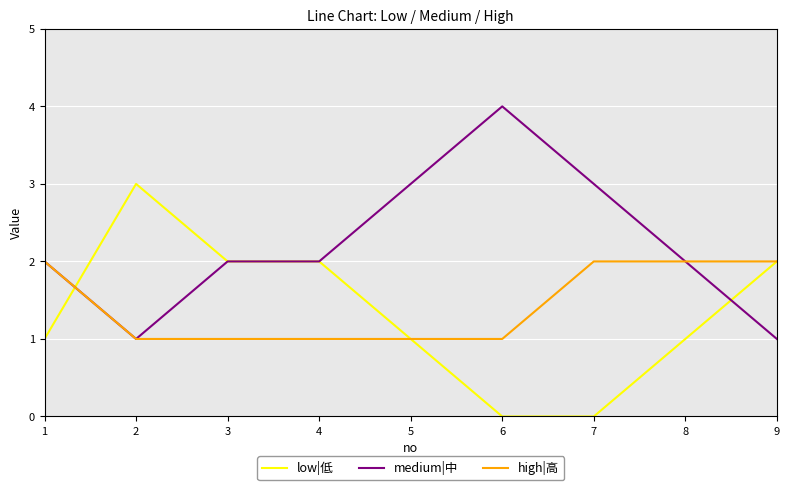

Reading left to right, transcribe all the data shown in this chart.

low|低: 1=1	2=3	3=2	4=2	5=1	6=0	7=0	8=1	9=2
medium|中: 1=2	2=1	3=2	4=2	5=3	6=4	7=3	8=2	9=1
high|高: 1=2	2=1	3=1	4=1	5=1	6=1	7=2	8=2	9=2